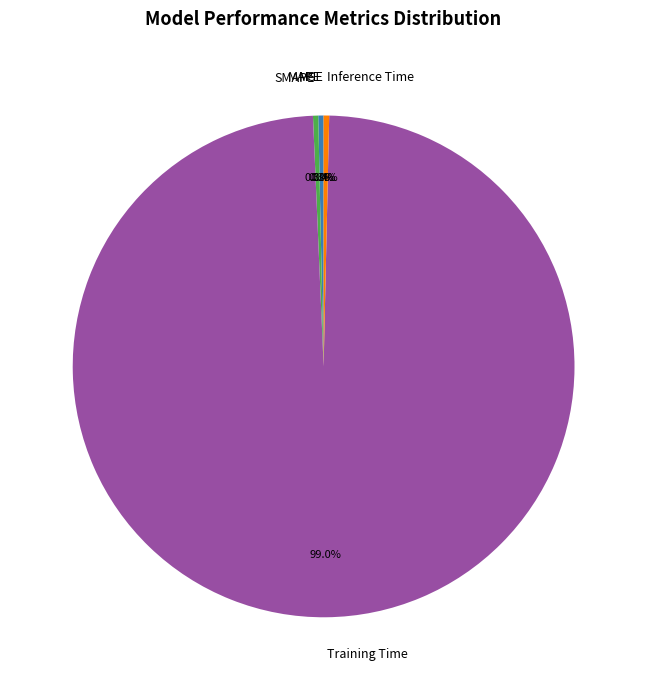

What percentage is NOT represented by Training Time?

1.0%